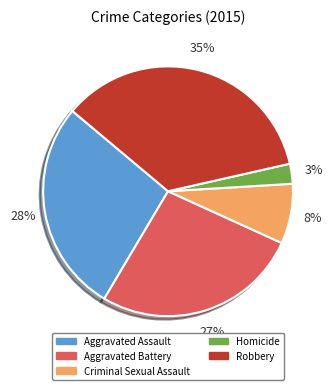

Is it true that Robbery is 24% of the pie?

False